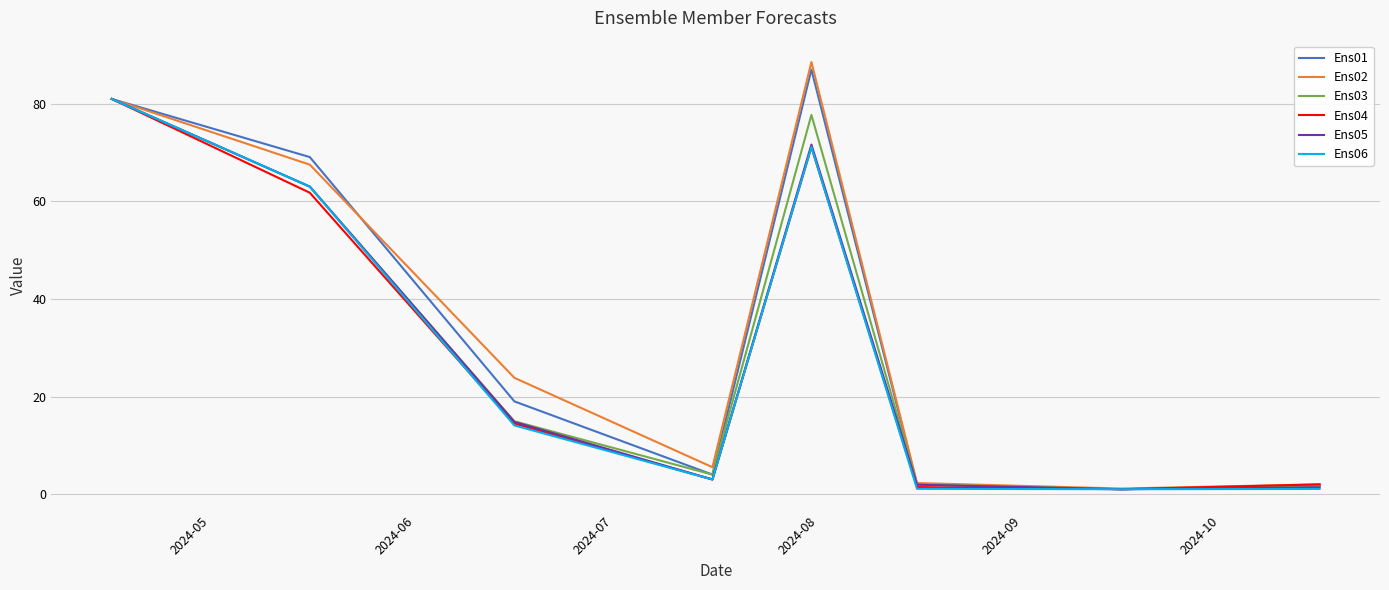

At how many categories does at least one series exceed 23?

4